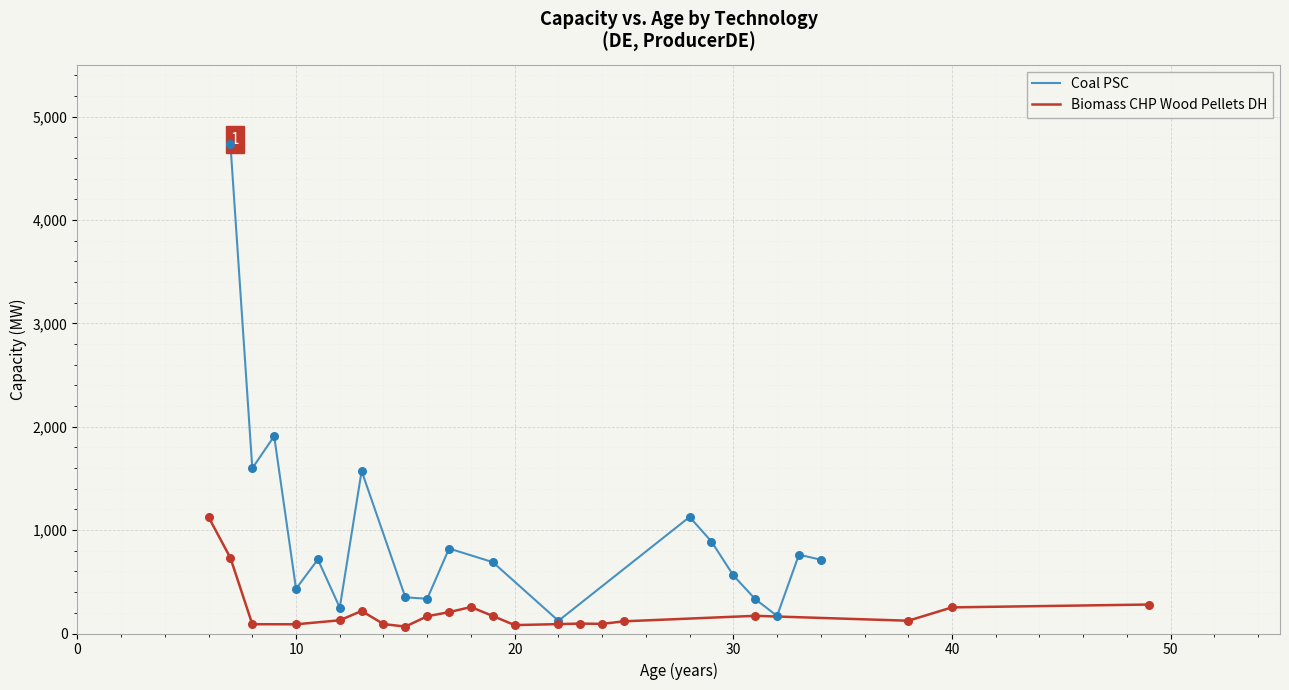

What is the maximum value for Biomass CHP Wood Pellets DH?

1125.6